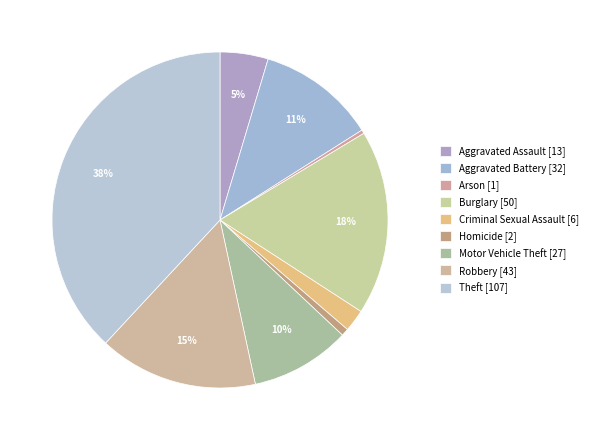

How many segments does this pie chart have?

9